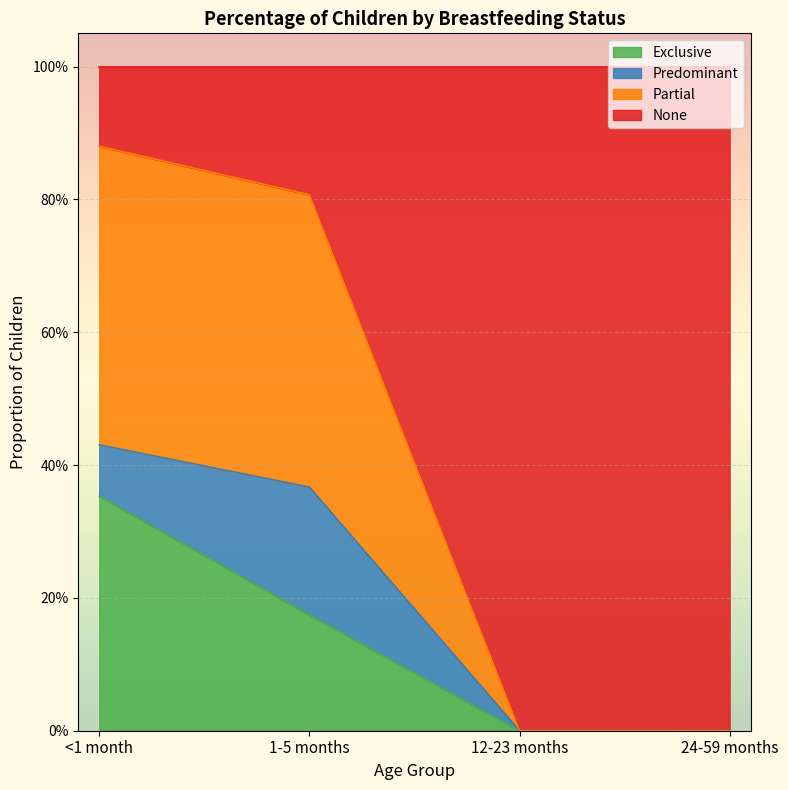

Which category has the highest value in the Partial series?

<1 month